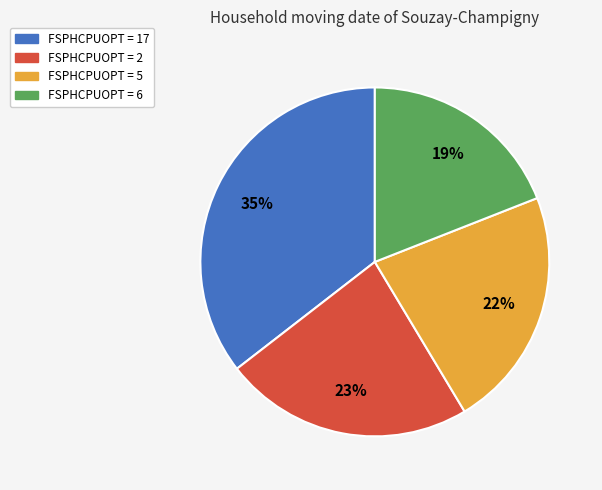

Is there any slice that represents more than half of the pie?

No